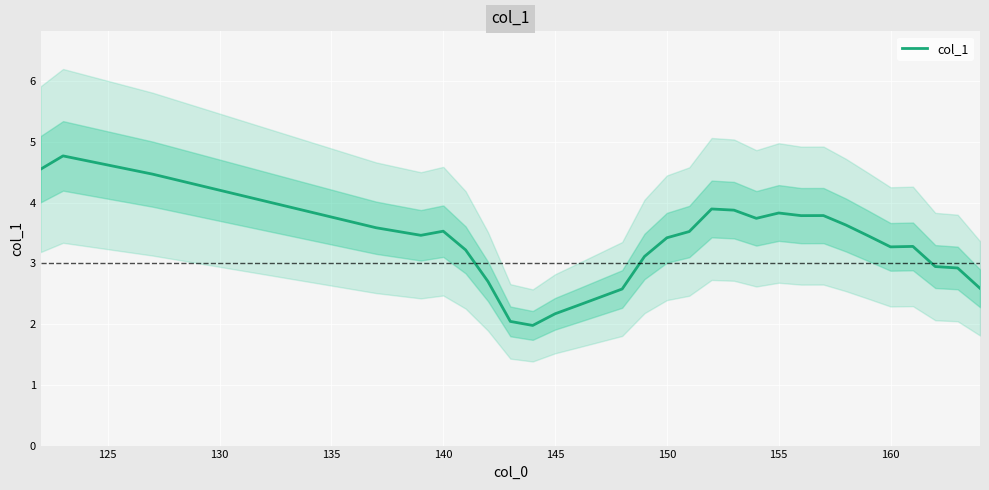

How many data points does each series have?

30